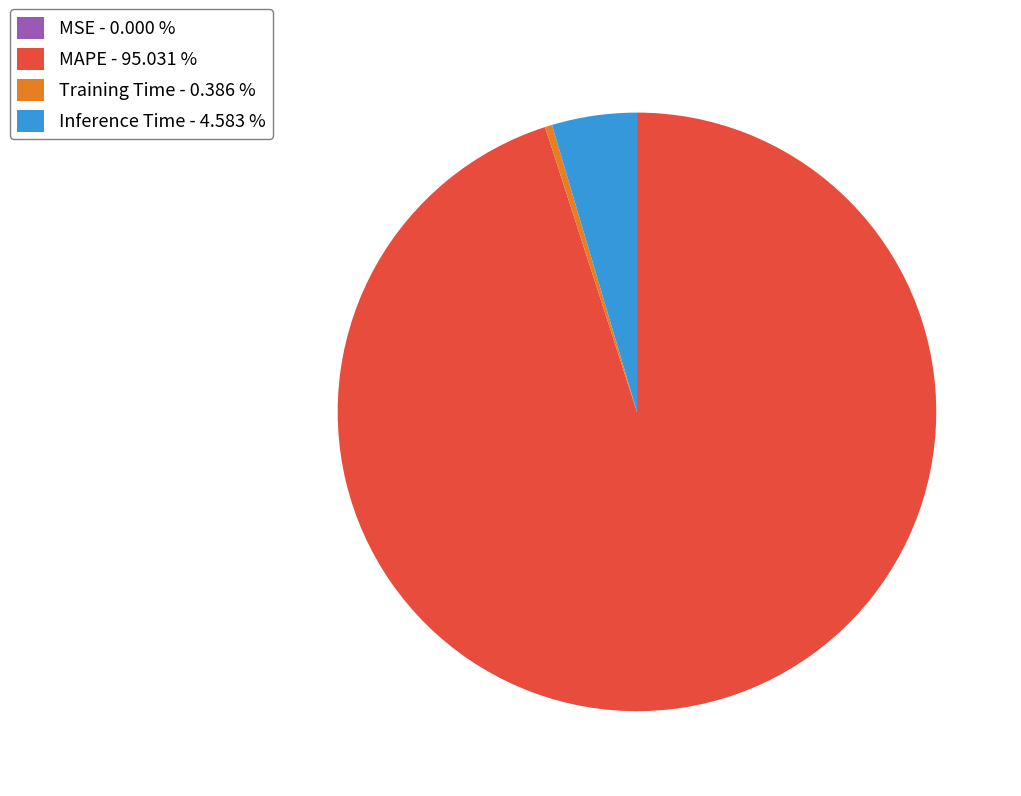

Is there a majority slice in this chart?

Yes